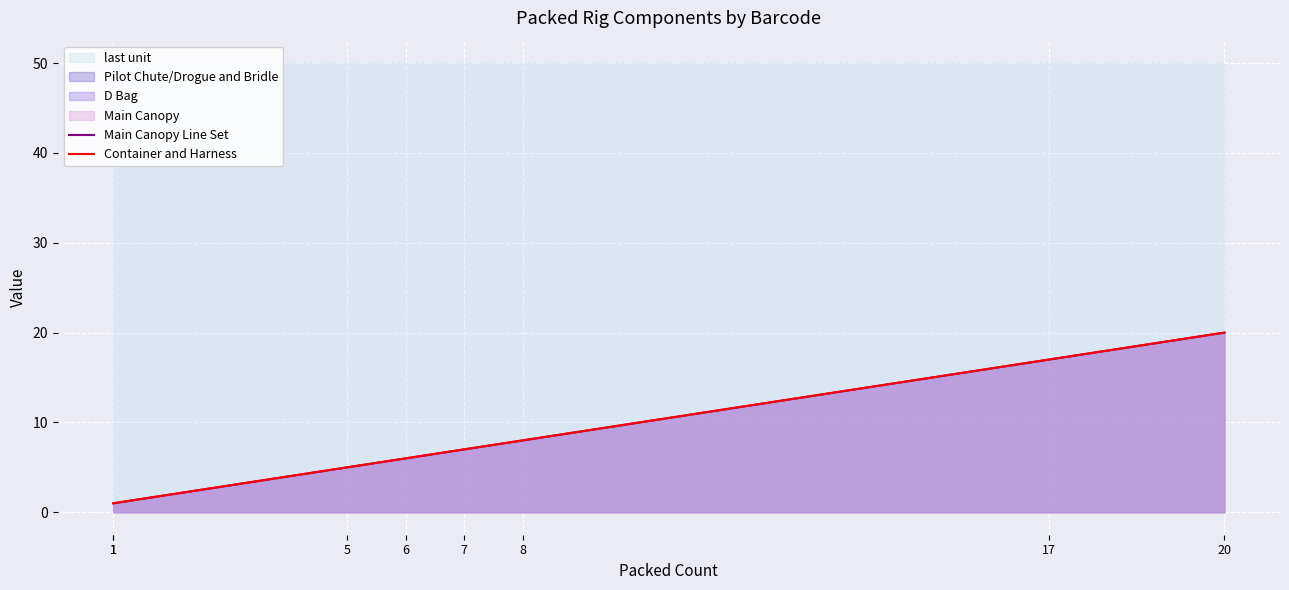

True or false: Main Canopy Line Set and Container and Harness intersect in this chart.

False